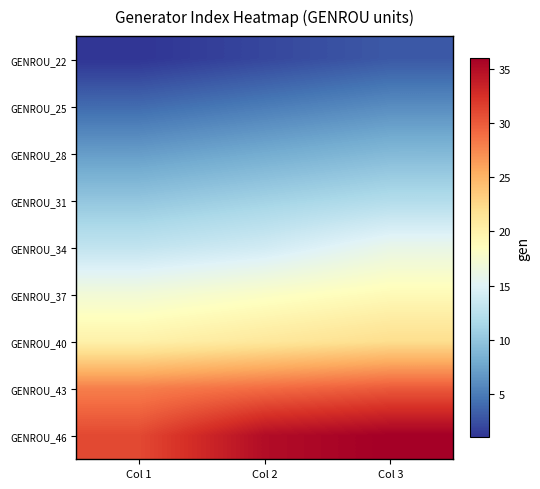

Reading left to right, transcribe all the data shown in this chart.

GENROU_22: Col 1=1	Col 2=2	Col 3=3
GENROU_25: Col 1=4	Col 2=5	Col 3=6
GENROU_28: Col 1=7	Col 2=8	Col 3=9
GENROU_31: Col 1=10	Col 2=11	Col 3=12
GENROU_34: Col 1=13	Col 2=14	Col 3=16
GENROU_37: Col 1=17	Col 2=18	Col 3=19
GENROU_40: Col 1=20	Col 2=21	Col 3=22
GENROU_43: Col 1=28	Col 2=29	Col 3=30
GENROU_46: Col 1=31	Col 2=35	Col 3=36